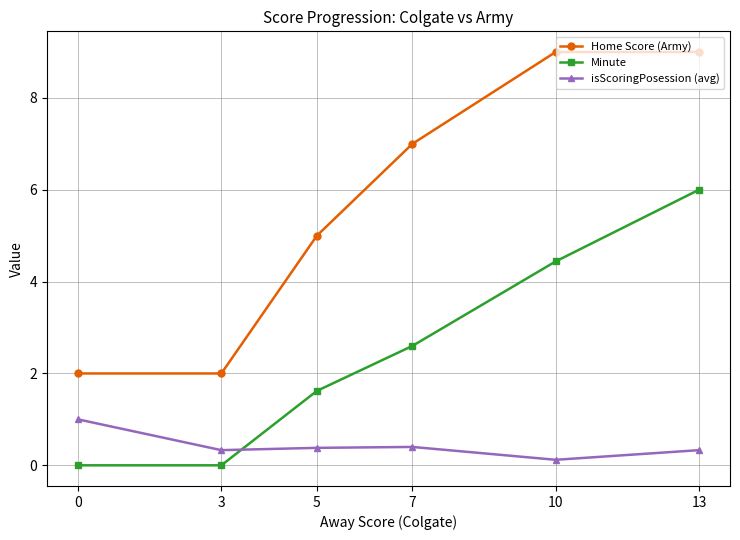

How many interior local peaks does the isScoringPosession (avg) series have?

1